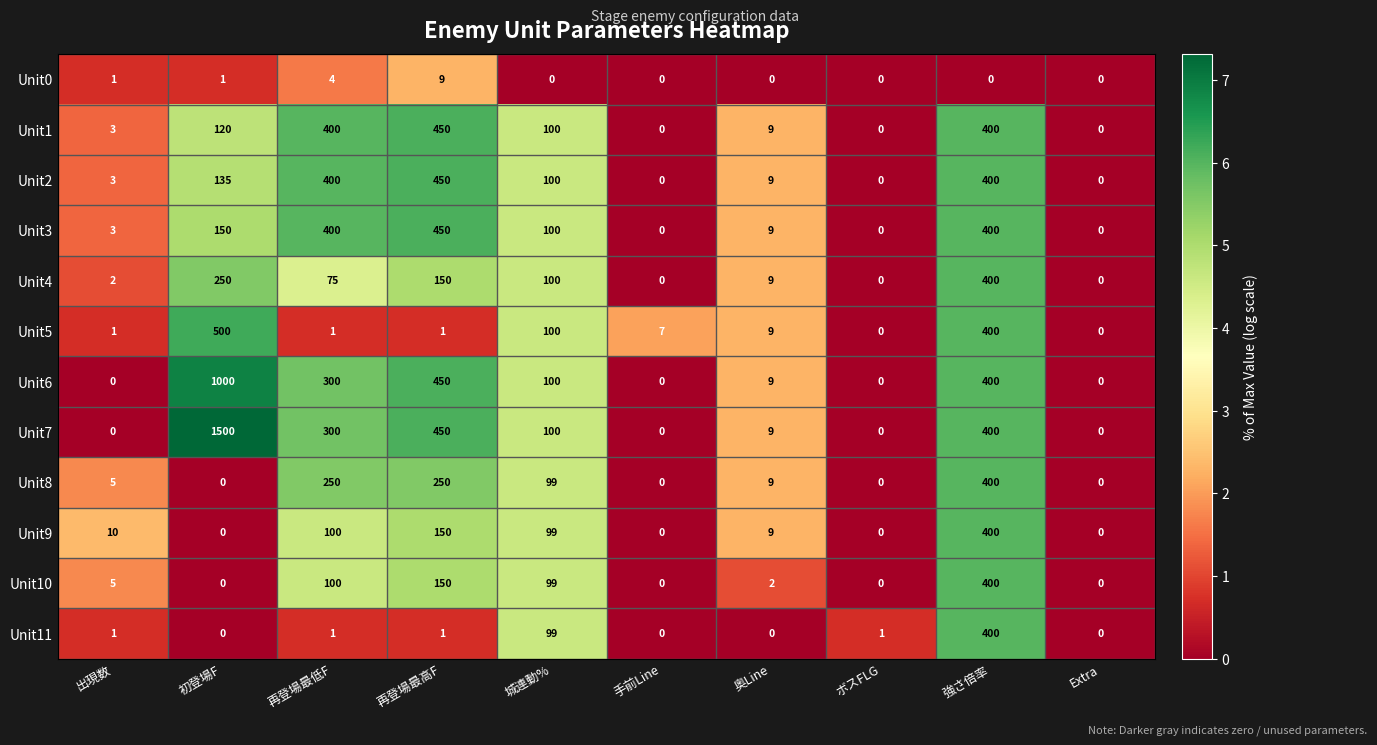

Which series has the largest range (max minus min)?

Unit7